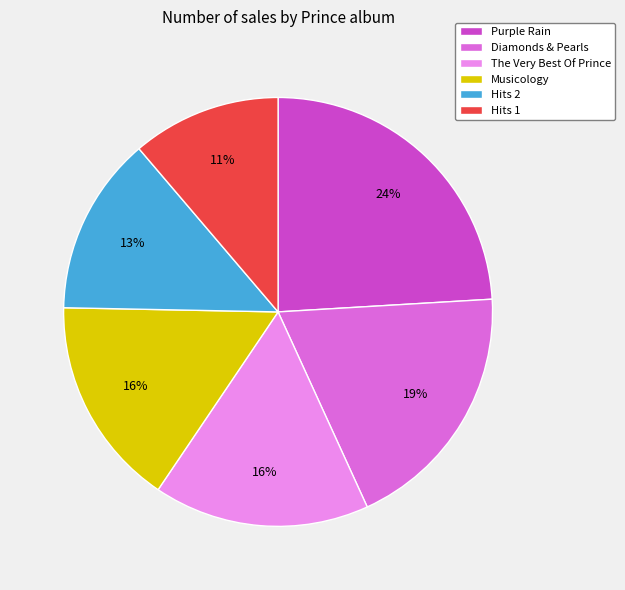

To the nearest percent, what is the average slice percentage?

17%